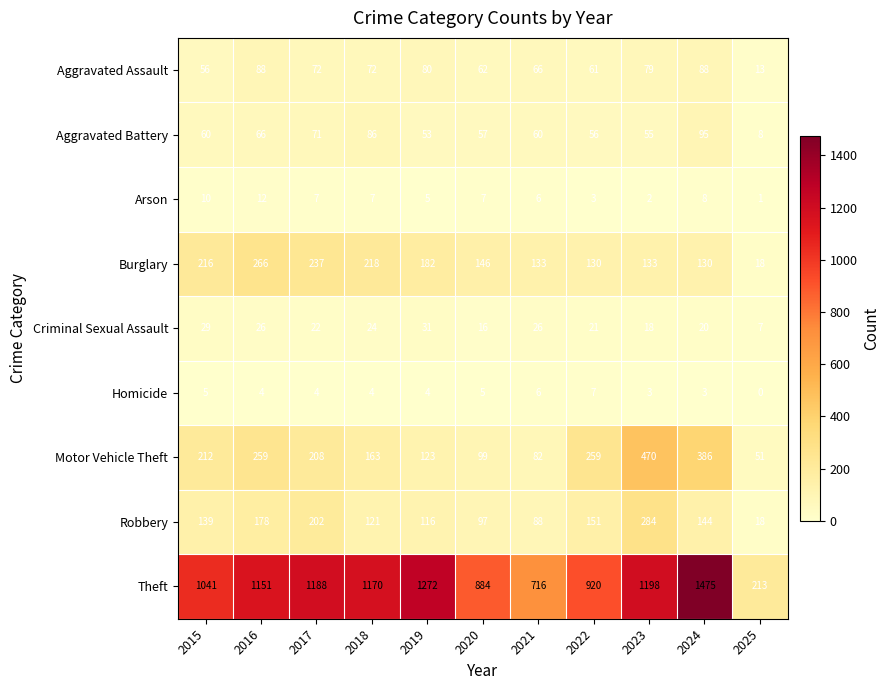

Between 2015 and 2016, which series saw the biggest shift?

Theft